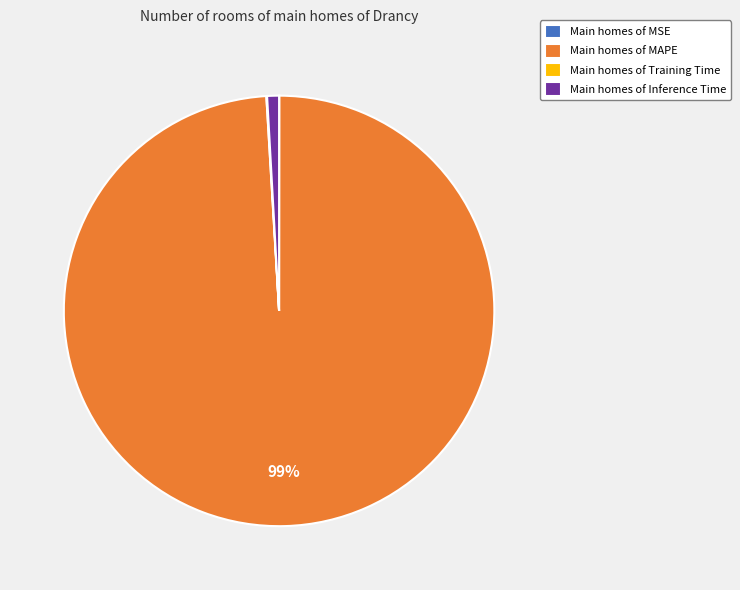

Which has a higher value, Main homes of Inference Time or Main homes of MAPE?

Main homes of MAPE